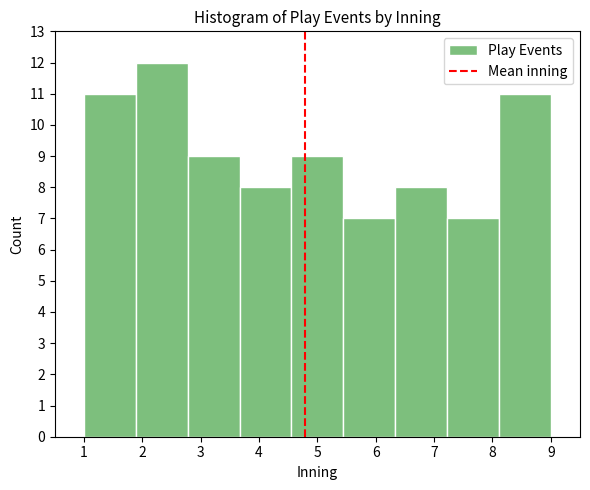

Reading left to right, list every bar in this chart as the range it spans on the x-axis followed by its height. Neither the bar edges nor the heights are printed on the chart, so give them approximately, as read against the axes.

1.0 to 1.9: 11
1.9 to 2.8: 12
2.8 to 3.7: 9
3.7 to 4.6: 8
4.6 to 5.4: 9
5.4 to 6.3: 7
6.3 to 7.2: 8
7.2 to 8.1: 7
8.1 to 9.0: 11